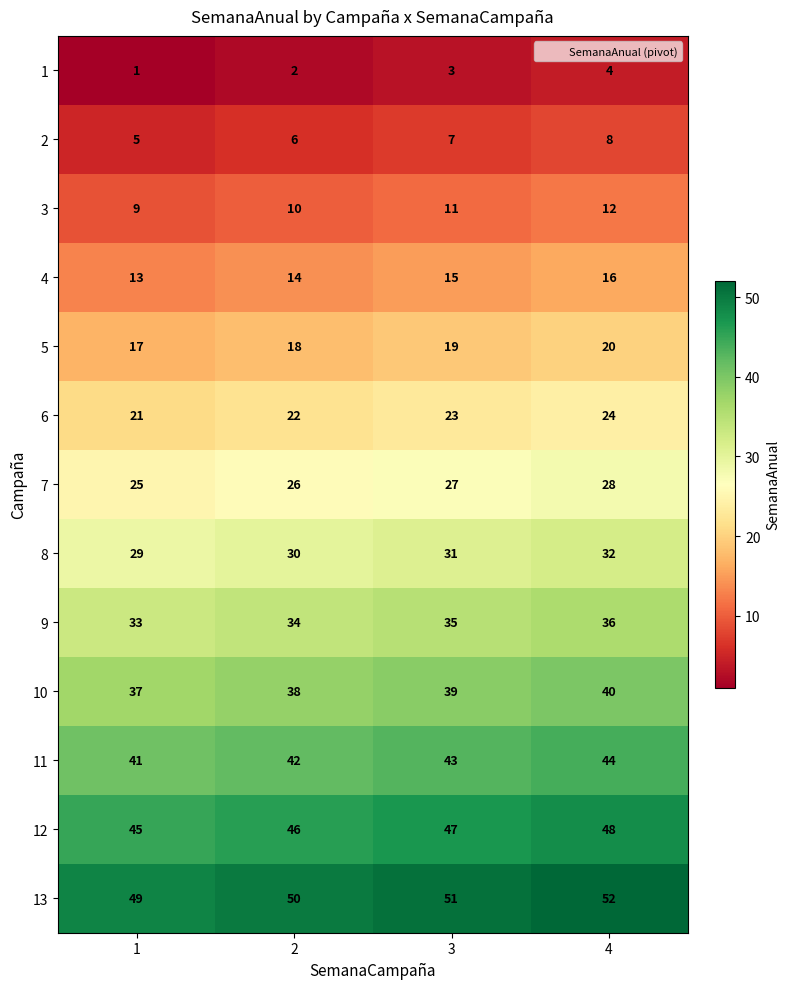

Which category has the highest value in the 2 series?

4